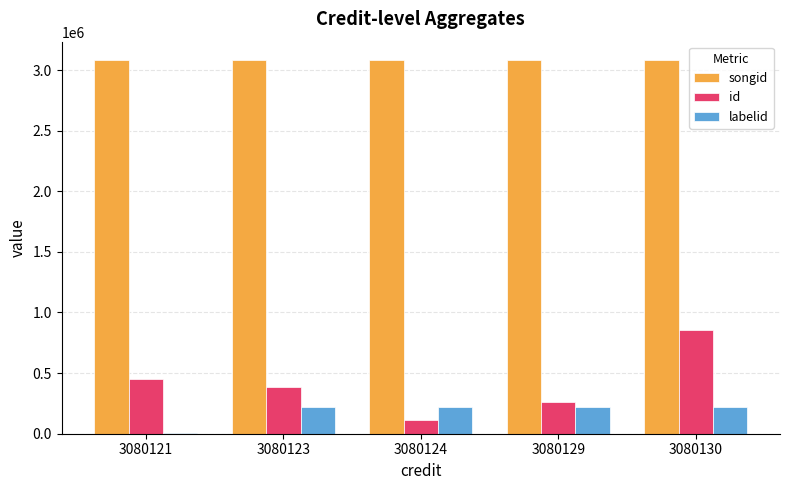

The value of songid at 3080129 is 3080129. True or false?

True